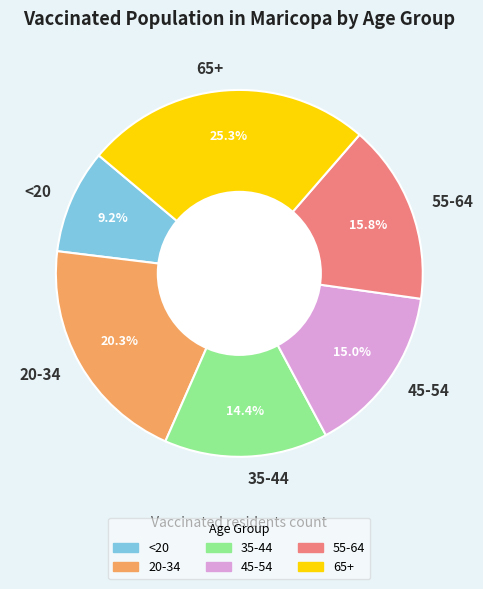

Which has a higher value, <20 or 45-54?

45-54